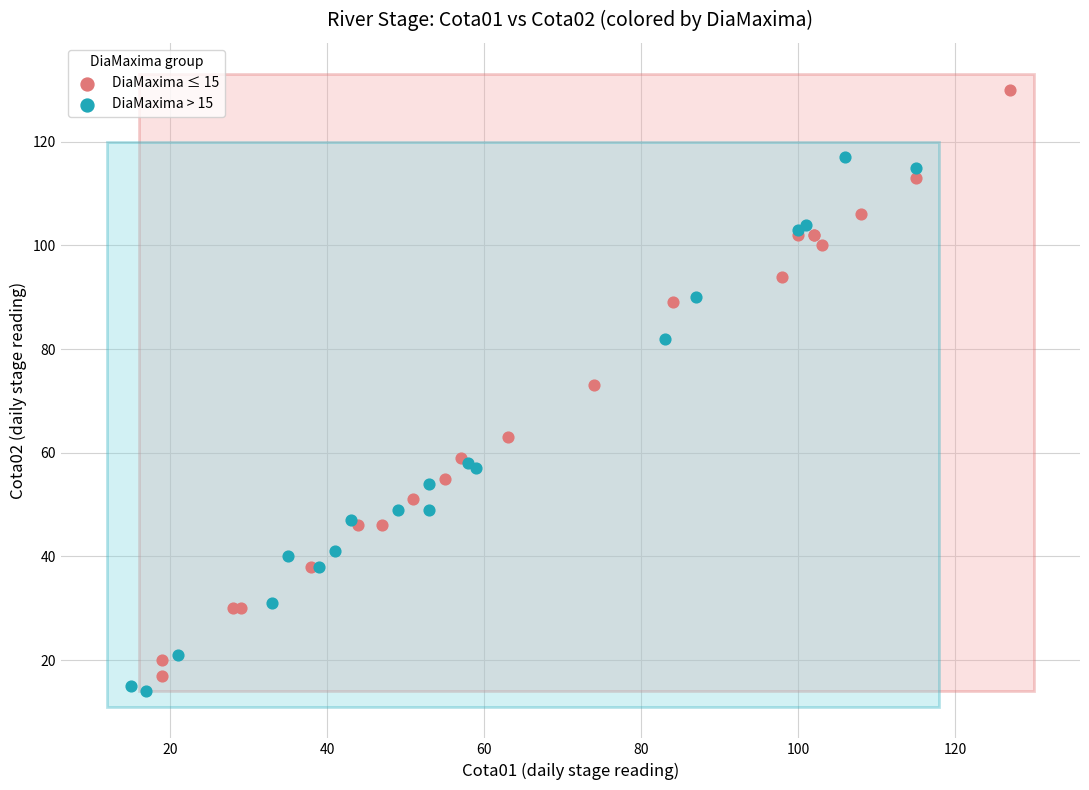

Which series has the largest Y range (max minus min)?

DiaMaxima ≤ 15